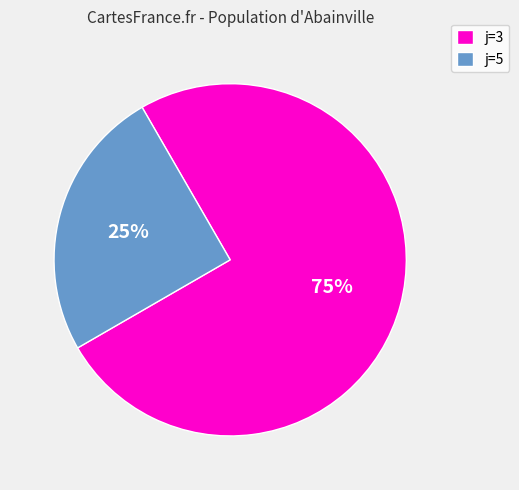

Which slice represents more than half of the pie?

j=3